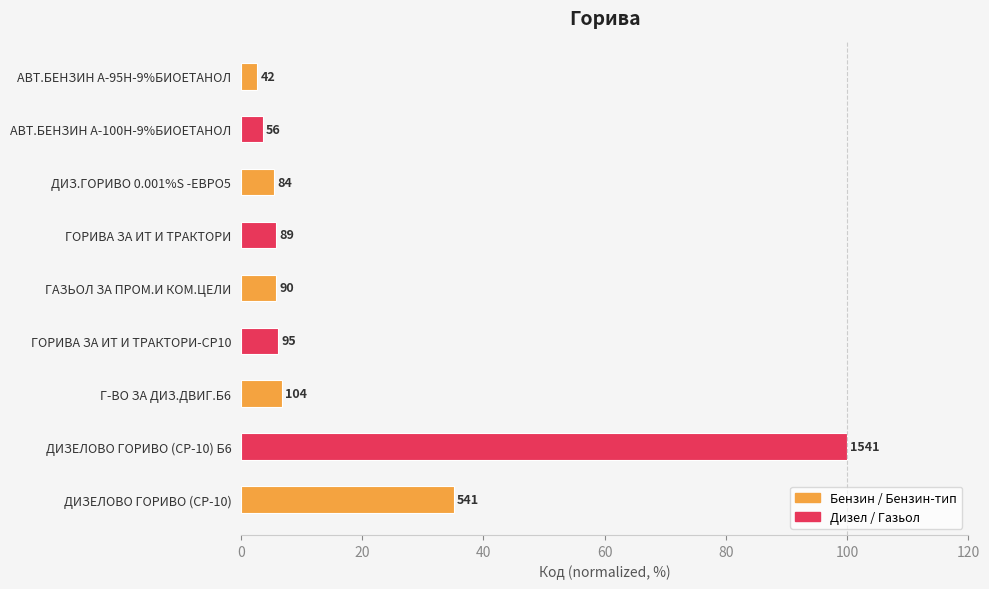

Are the bars horizontal?

Yes